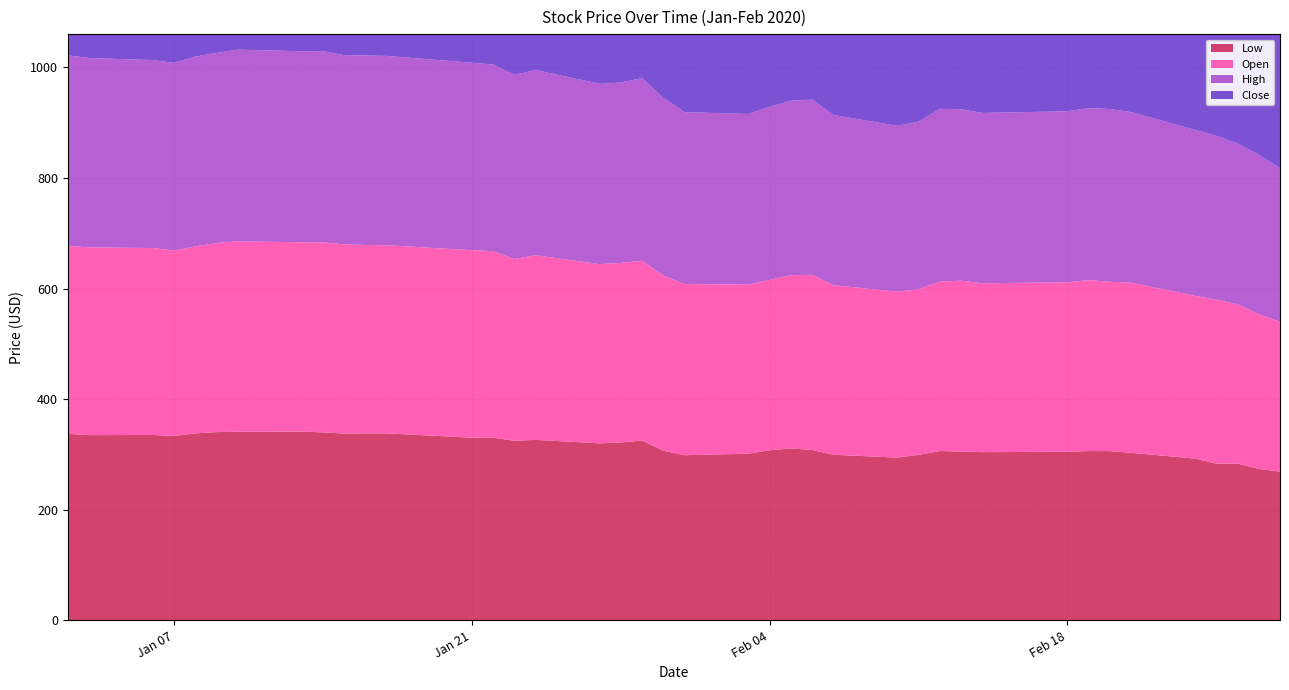

Reading left to right, what are all the values shown in this chart?

Low: 2020-01-02=337.2	2020-01-03=335.0	2020-01-06=335.2	2020-01-07=333.5	2020-01-08=338.1	2020-01-09=340.5	2020-01-10=341.0	2020-01-13=341.4	2020-01-14=339.9	2020-01-15=337.9	2020-01-16=338.1	2020-01-17=338.1	2020-01-21=330.4	2020-01-22=330.3	2020-01-23=324.8	2020-01-24=326.4	2020-01-27=320.1	2020-01-28=321.7	2020-01-29=325.1	2020-01-30=306.9	2020-01-31=298.7	2020-02-03=301.4	2020-02-04=307.6	2020-02-05=310.9	2020-02-06=308.1	2020-02-07=299.4	2020-02-10=294.3	2020-02-11=299.3	2020-02-12=306.2	2020-02-13=305.2	2020-02-14=304.2	2020-02-18=304.9	2020-02-19=306.2	2020-02-20=306.1	2020-02-21=303.0	2020-02-24=292.6	2020-02-25=283.6	2020-02-26=283.5	2020-02-27=273.9	2020-02-28=268.9
Open: 2020-01-02=339.8	2020-01-03=339.5	2020-01-06=337.9	2020-01-07=335.1	2020-01-08=338.1	2020-01-09=341.9	2020-01-10=344.4	2020-01-13=342.2	2020-01-14=343.6	2020-01-15=342.0	2020-01-16=340.7	2020-01-17=340.2	2020-01-21=338.9	2020-01-22=337.2	2020-01-23=328.6	2020-01-24=333.9	2020-01-27=323.9	2020-01-28=324.6	2020-01-29=325.1	2020-01-30=316.5	2020-01-31=309.5	2020-02-03=305.7	2020-02-04=308.0	2020-02-05=313.3	2020-02-06=316.8	2020-02-07=306.6	2020-02-10=299.9	2020-02-11=299.3	2020-02-12=306.3	2020-02-13=308.9	2020-02-14=305.4	2020-02-18=306.3	2020-02-19=309.1	2020-02-20=306.1	2020-02-21=307.7	2020-02-24=294.2	2020-02-25=296.3	2020-02-26=288.1	2020-02-27=279.8	2020-02-28=271.0
High: 2020-01-02=344.7	2020-01-03=342.3	2020-01-06=339.9	2020-01-07=339.3	2020-01-08=343.1	2020-01-09=343.7	2020-01-10=346.6	2020-01-13=345.3	2020-01-14=345.8	2020-01-15=342.0	2020-01-16=342.7	2020-01-17=342.2	2020-01-21=338.9	2020-01-22=337.6	2020-01-23=332.9	2020-01-24=334.9	2020-01-27=326.0	2020-01-28=326.1	2020-01-29=330.1	2020-01-30=321.6	2020-01-31=310.8	2020-02-03=308.5	2020-02-04=313.2	2020-02-05=315.3	2020-02-06=316.8	2020-02-07=307.7	2020-02-10=299.9	2020-02-11=303.1	2020-02-12=312.3	2020-02-13=310.0	2020-02-14=307.9	2020-02-18=309.2	2020-02-19=310.9	2020-02-20=312.4	2020-02-21=308.4	2020-02-24=300.0	2020-02-25=296.3	2020-02-26=290.6	2020-02-27=288.2	2020-02-28=277.8
Close: 2020-01-02=344.7	2020-01-03=340.7	2020-01-06=337.5	2020-01-07=337.8	2020-01-08=341.4	2020-01-09=343.2	2020-01-10=341.3	2020-01-13=344.4	2020-01-14=340.3	2020-01-15=339.3	2020-01-16=341.1	2020-01-17=340.1	2020-01-21=334.4	2020-01-22=331.1	2020-01-23=332.5	2020-01-24=329.0	2020-01-27=322.1	2020-01-28=323.4	2020-01-29=327.5	2020-01-30=312.6	2020-01-31=302.7	2020-02-03=303.2	2020-02-04=308.1	2020-02-05=315.1	2020-02-06=310.0	2020-02-07=299.7	2020-02-10=298.2	2020-02-11=300.9	2020-02-12=311.0	2020-02-13=305.4	2020-02-14=307.6	2020-02-18=308.2	2020-02-19=307.1	2020-02-20=310.3	2020-02-21=303.3	2020-02-24=296.0	2020-02-25=284.8	2020-02-26=284.9	2020-02-27=279.8	2020-02-28=277.5